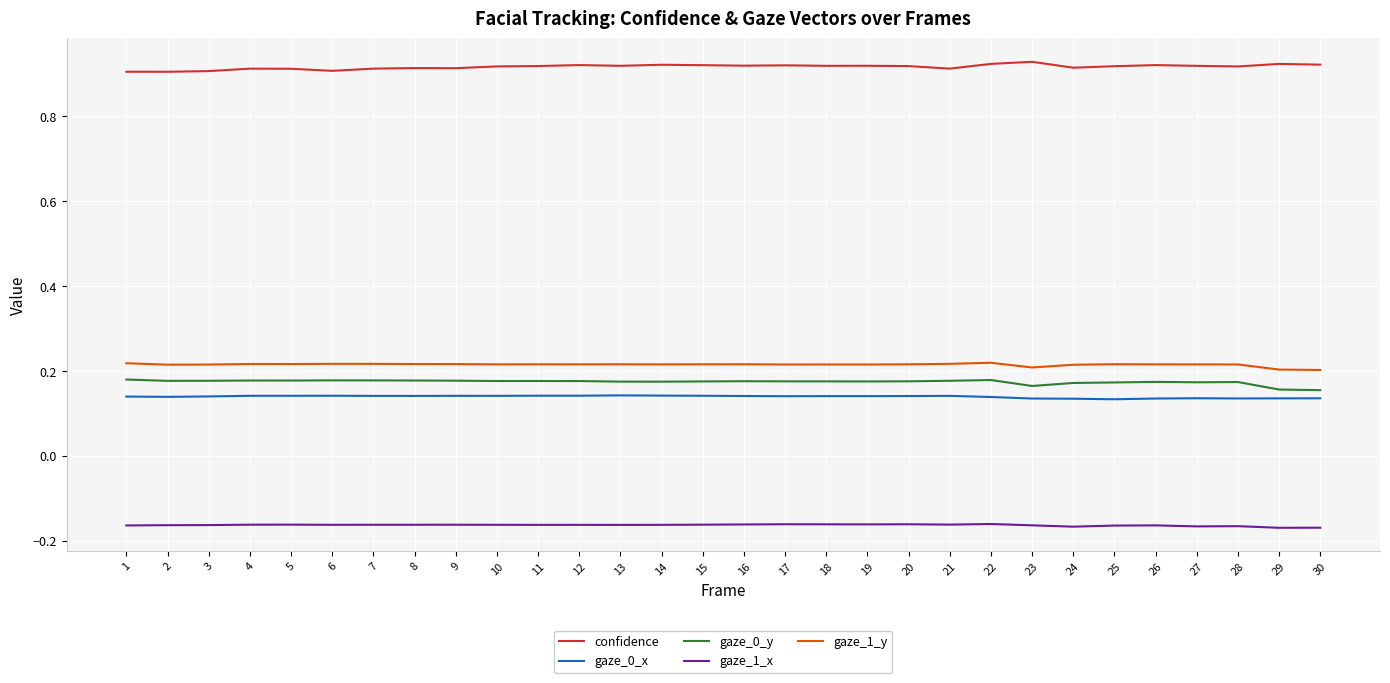

True or false: gaze_1_y and gaze_0_y cross at least once.

False